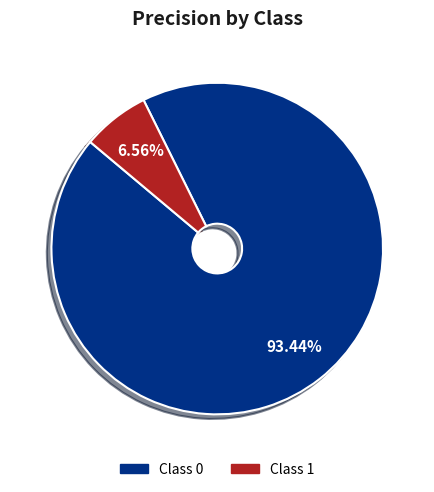

To the nearest percent, what is the difference between the largest and smallest slice percentages?

87%